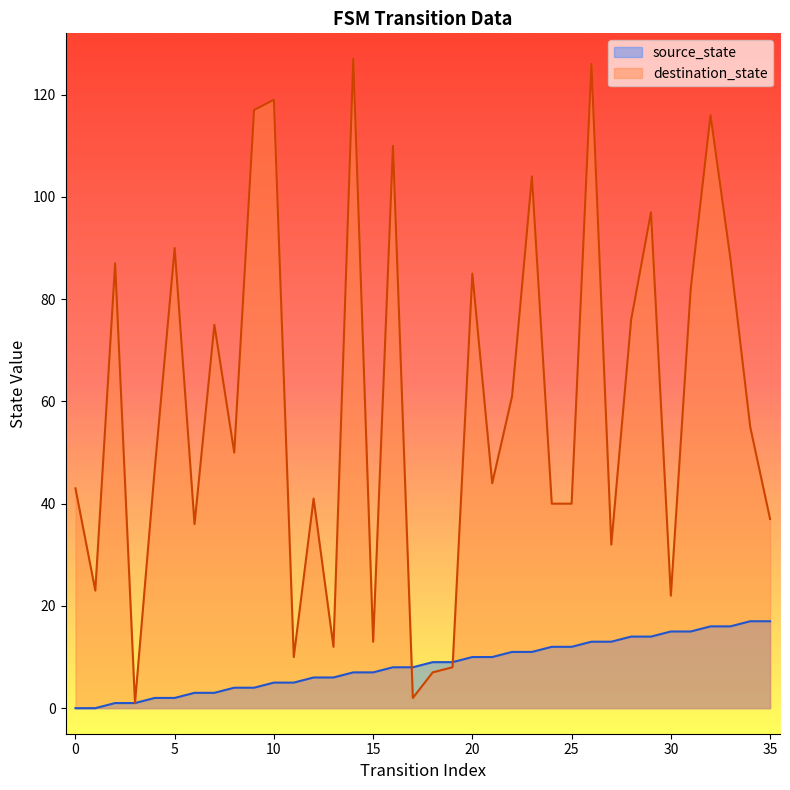

Between 8 and 9, which series saw the biggest shift?

destination_state